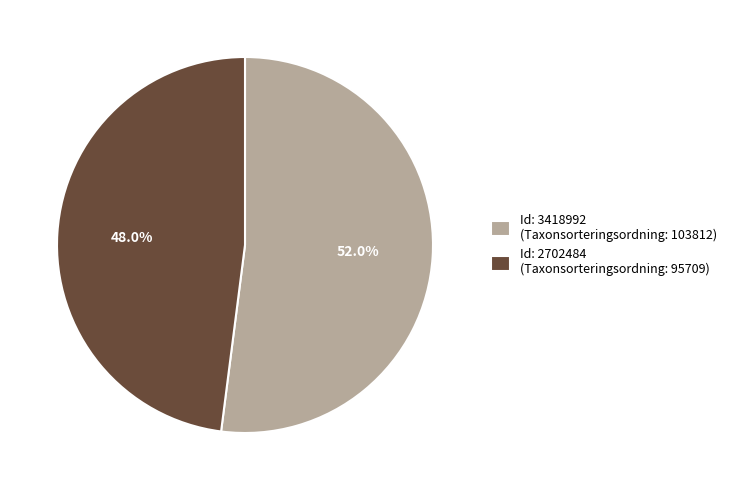

Between Id: 2702484 (Taxonsorteringsordning: 95709) and Id: 3418992 (Taxonsorteringsordning: 103812), which is larger?

Id: 3418992 (Taxonsorteringsordning: 103812)